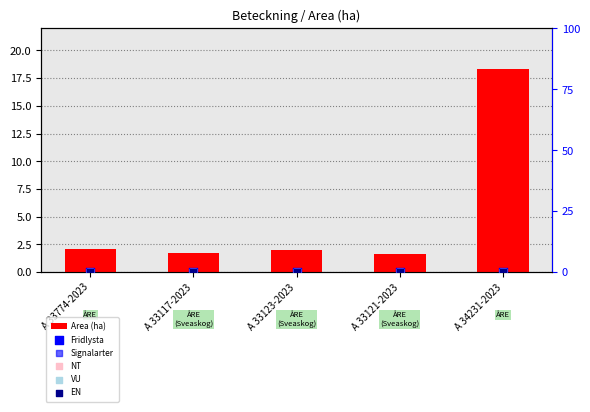

What are all the series names shown in the legend?

Area (ha), Fridlysta, Signalarter, NT, VU, EN